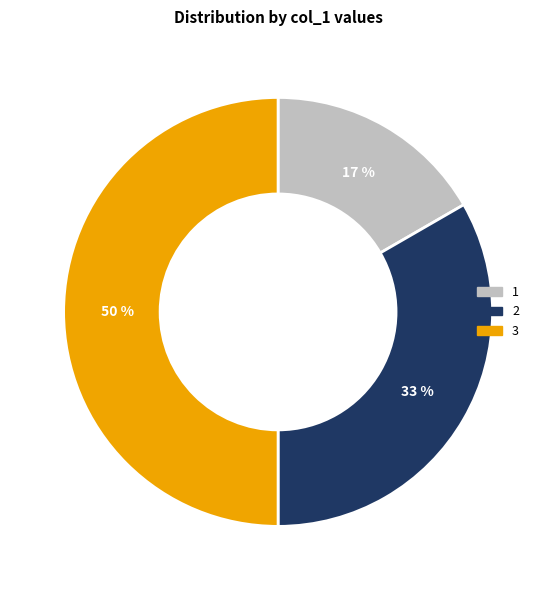

To the nearest percent, what is the difference between the largest and smallest slice percentages?

33%